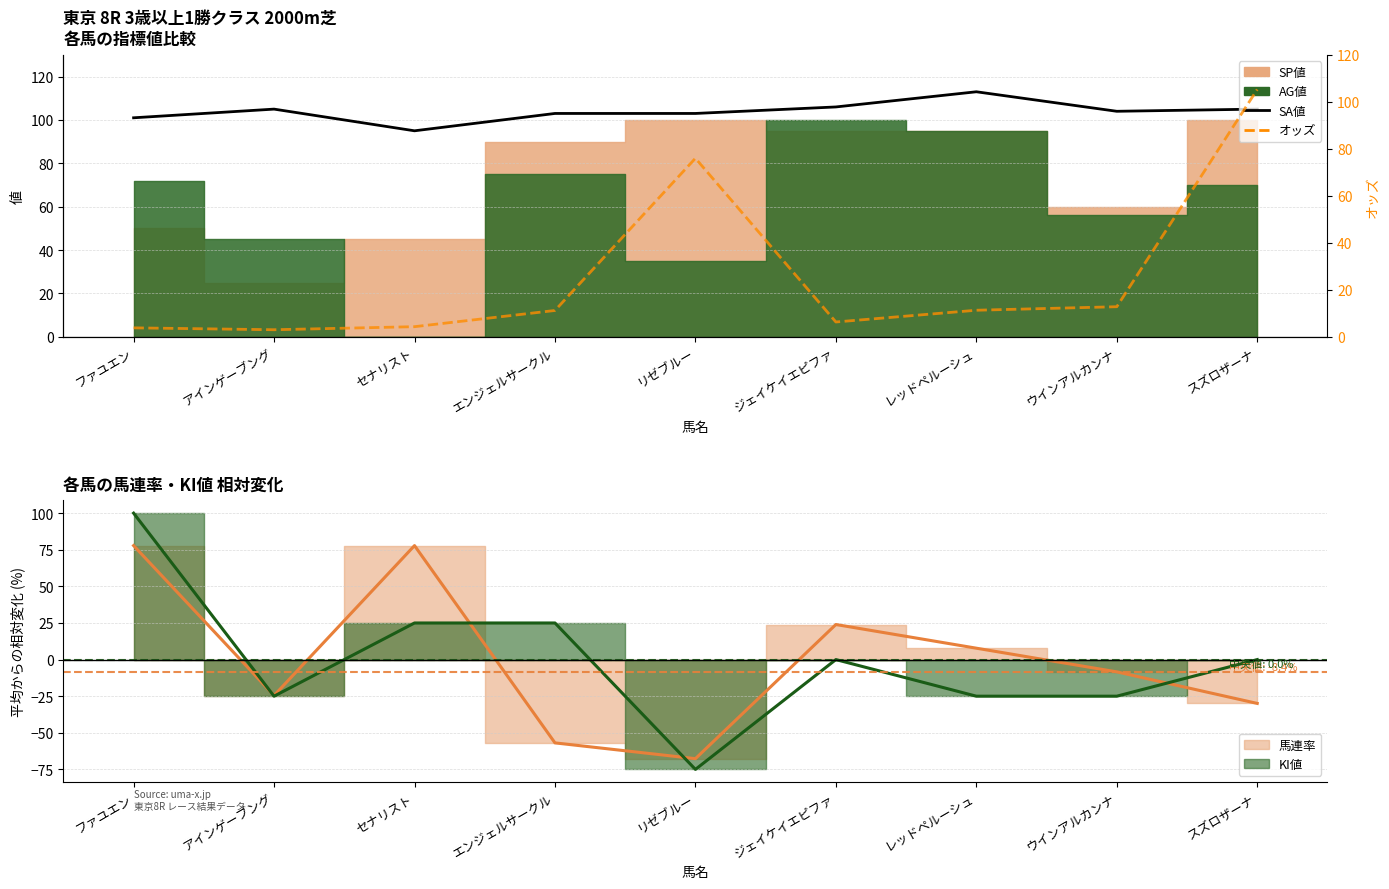

At which label is KI値 ライン closest to 12?

ジェイケイエピファ